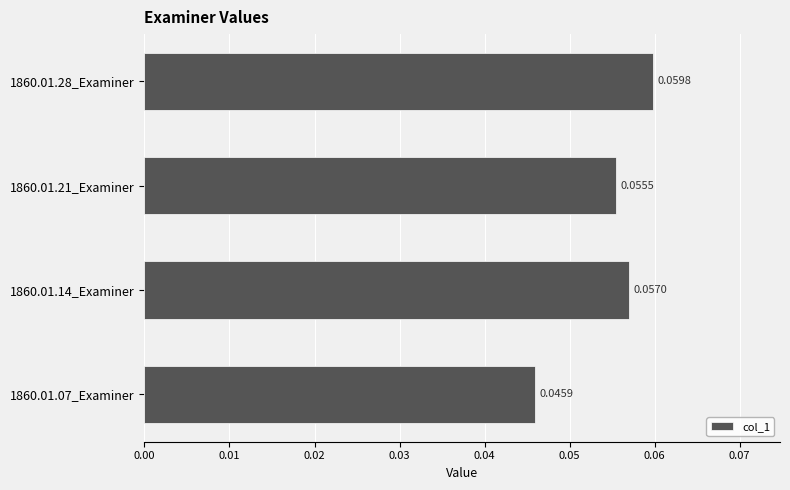

Rank the categories by value from highest to lowest.

1860.01.28_Examiner, 1860.01.14_Examiner, 1860.01.21_Examiner, 1860.01.07_Examiner